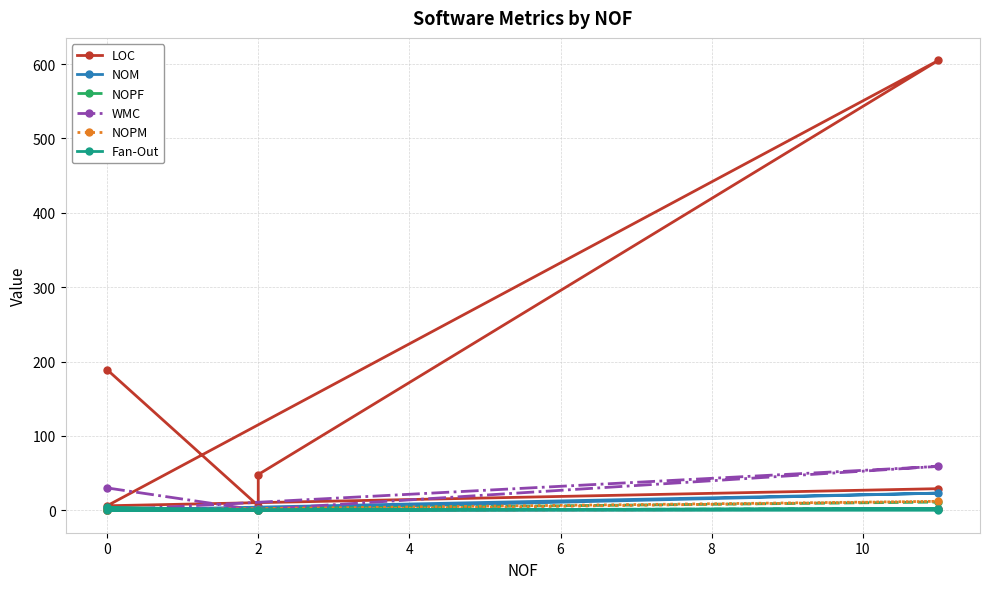

Reading left to right, what are all the values shown in this chart?

LOC: 189	6	48	605	6	29
NOM: 3	0	1	23	0	1
NOPF: 1	0	0	2	0	11
WMC: 30	0	1	59	0	1
NOPM: 0	0	0	12	0	1
Fan-Out: 4	0	0	2	0	0